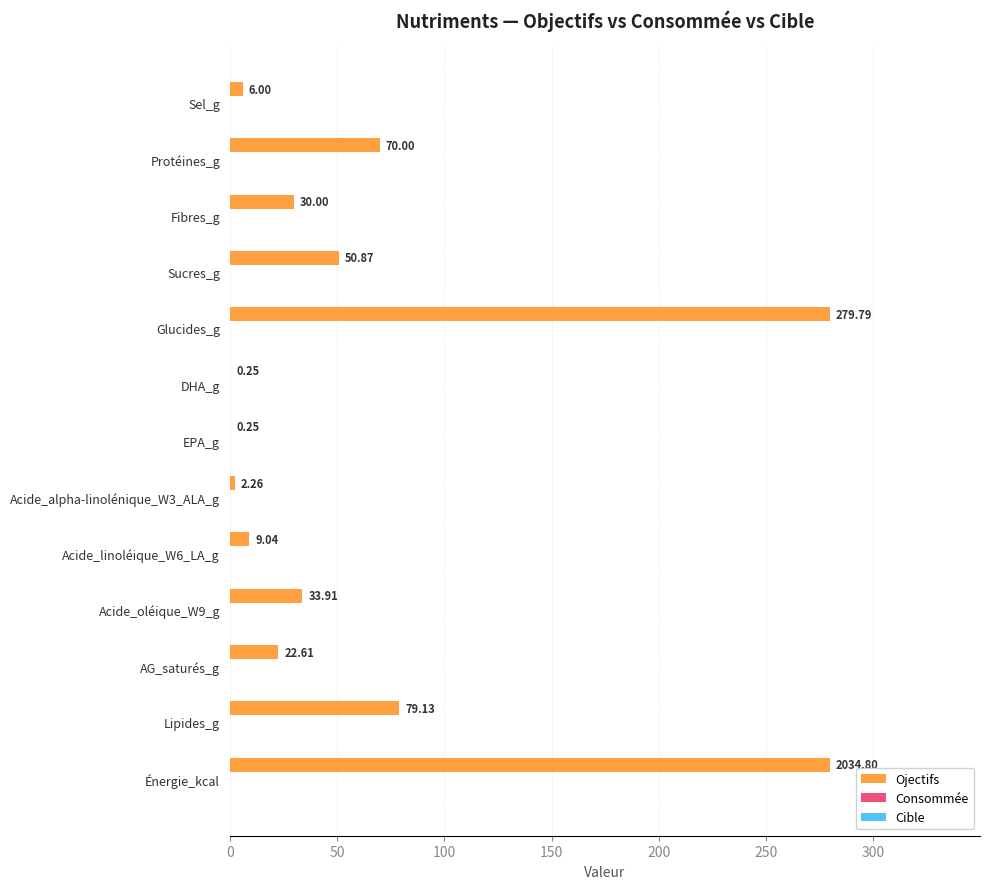

What is the sum of all values?

863.9